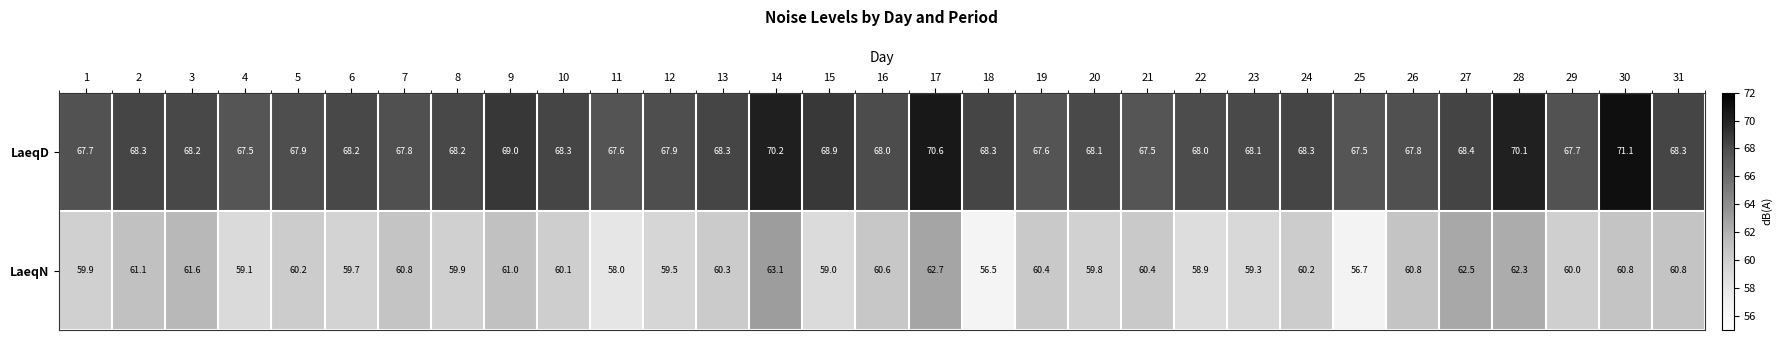

What is the sum of all LaeqD values?

2119.4